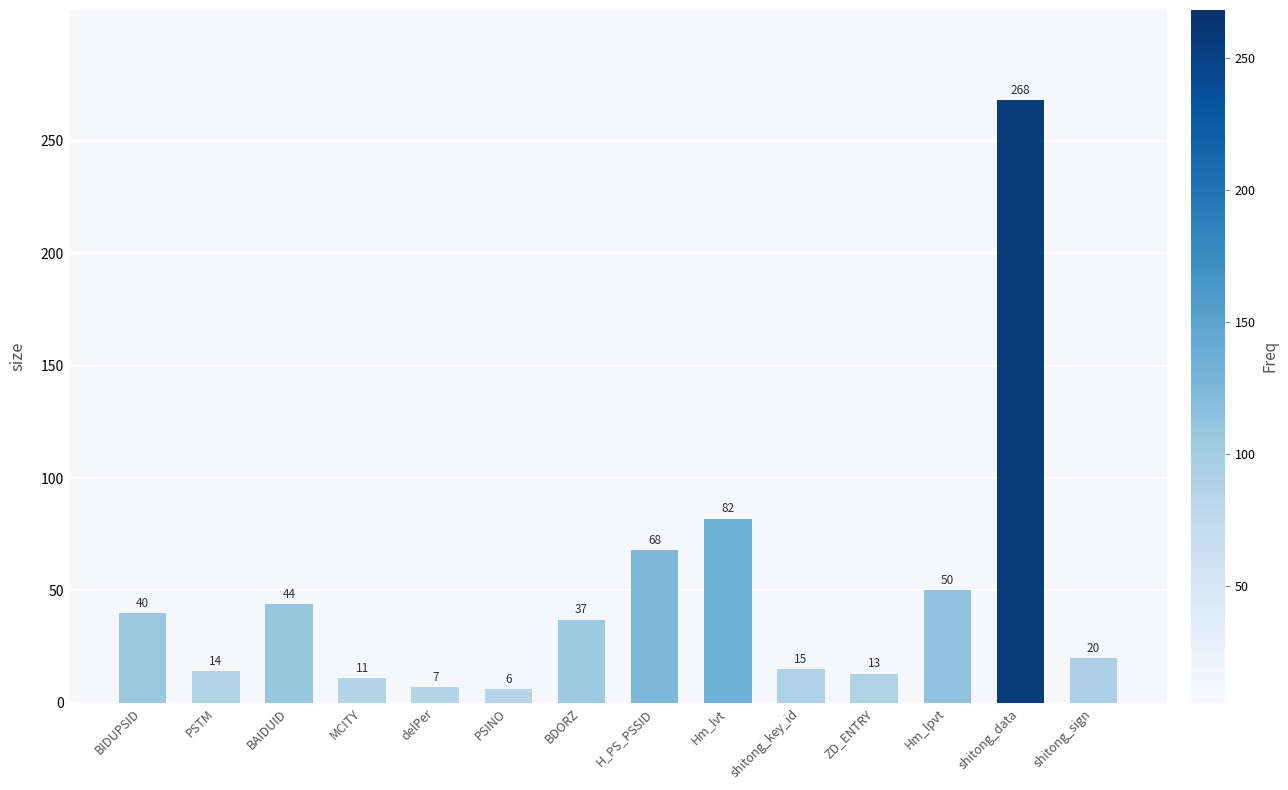

Which label corresponds to the smallest value in the chart?

PSINO